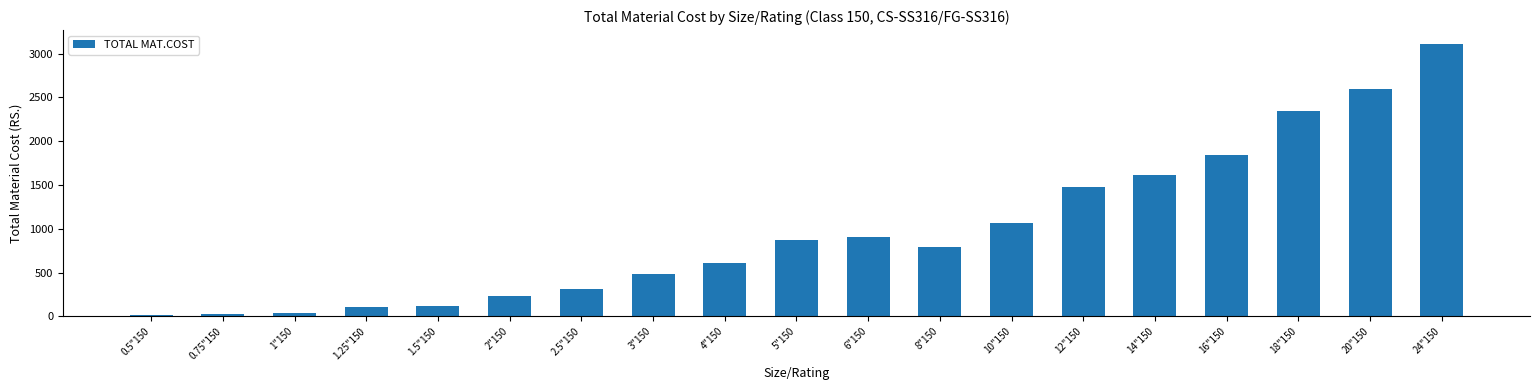

What is the smallest value displayed?

21.5